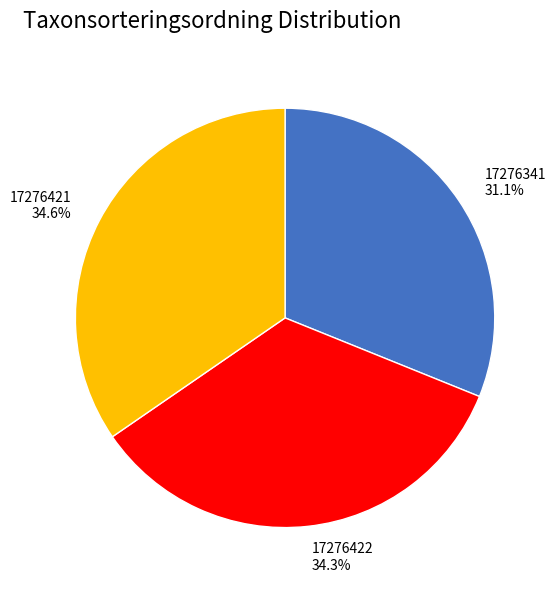

Which category has the smallest portion of the pie?

17276341